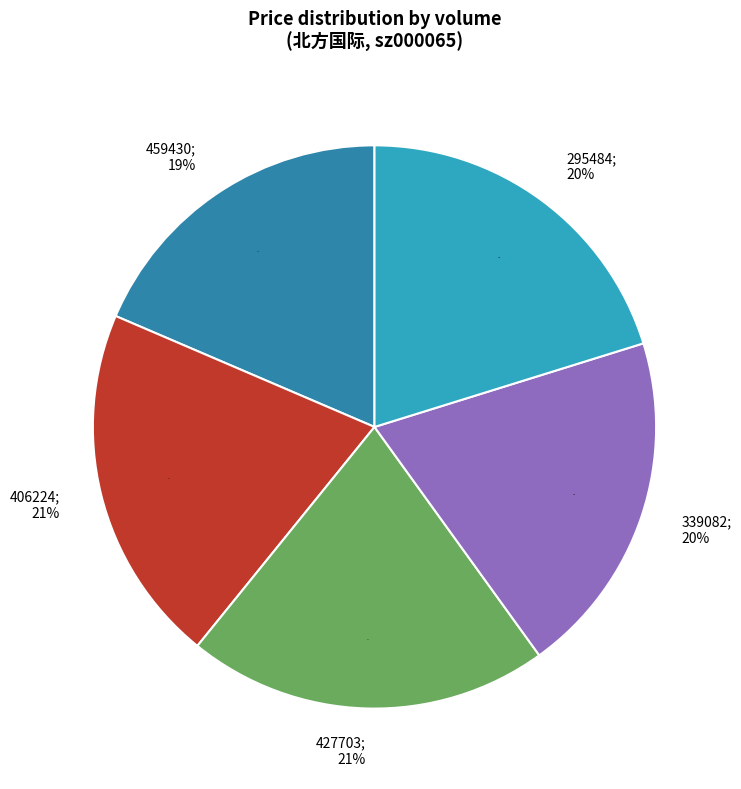

Is there a majority slice in this chart?

No